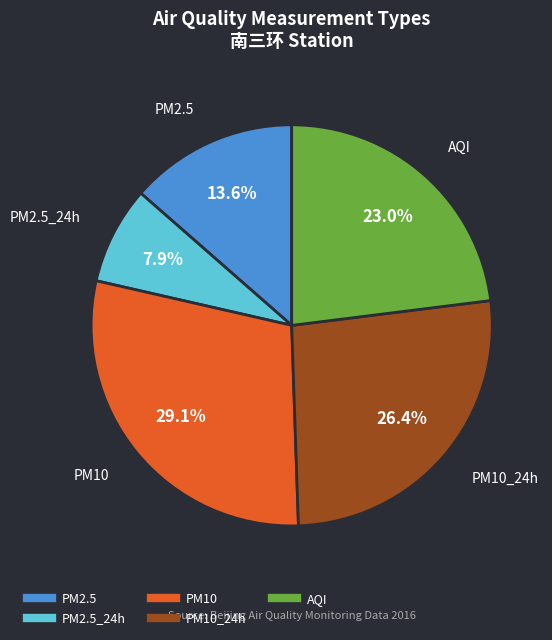

Is there a majority slice in this chart?

No